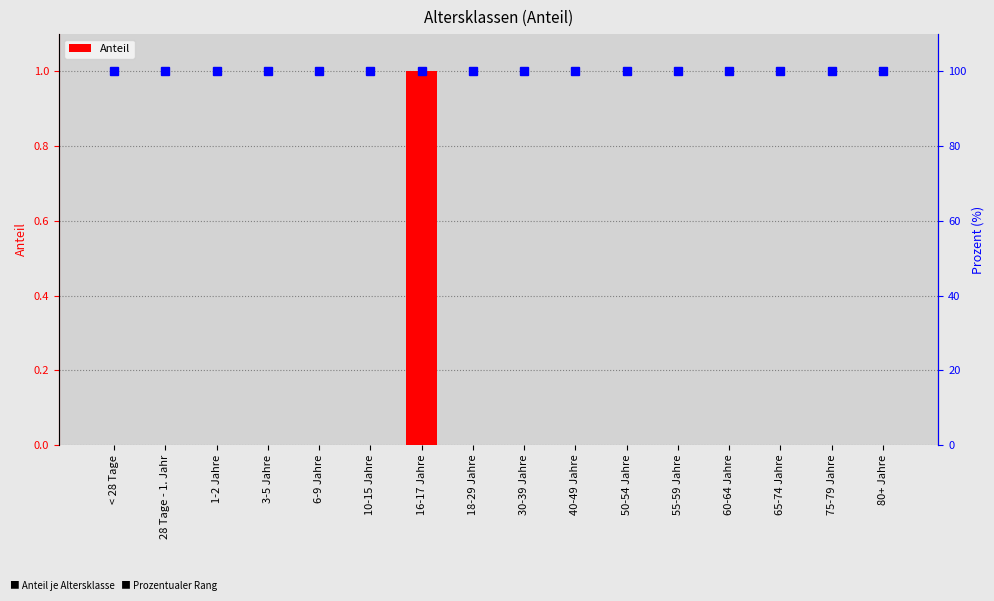

At which label is the value closest to 0?

< 28 Tage